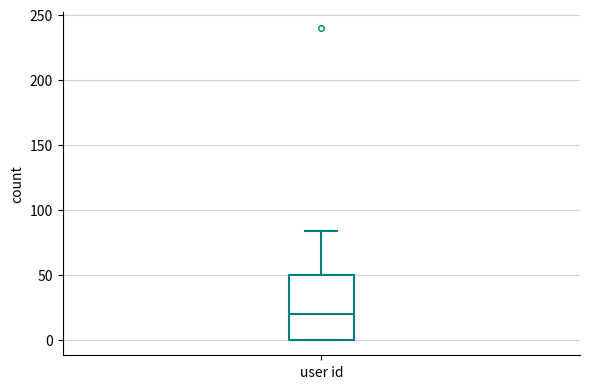

Where is the upper edge of the box for user id on the y-axis? The values are not printed on the chart, so give them approximately, as read against the axis.

50